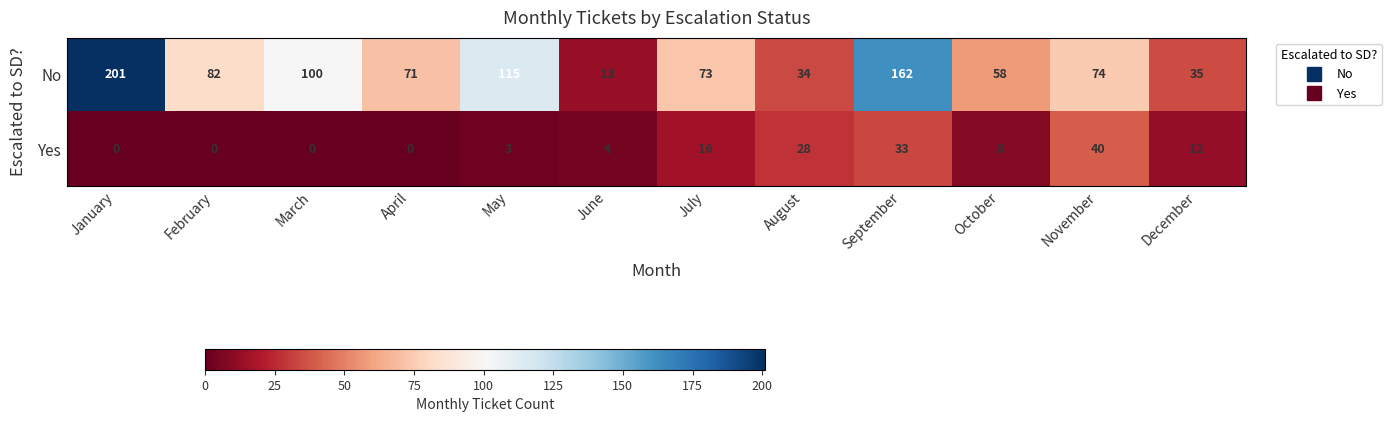

Which label corresponds to the largest value in the chart?

January